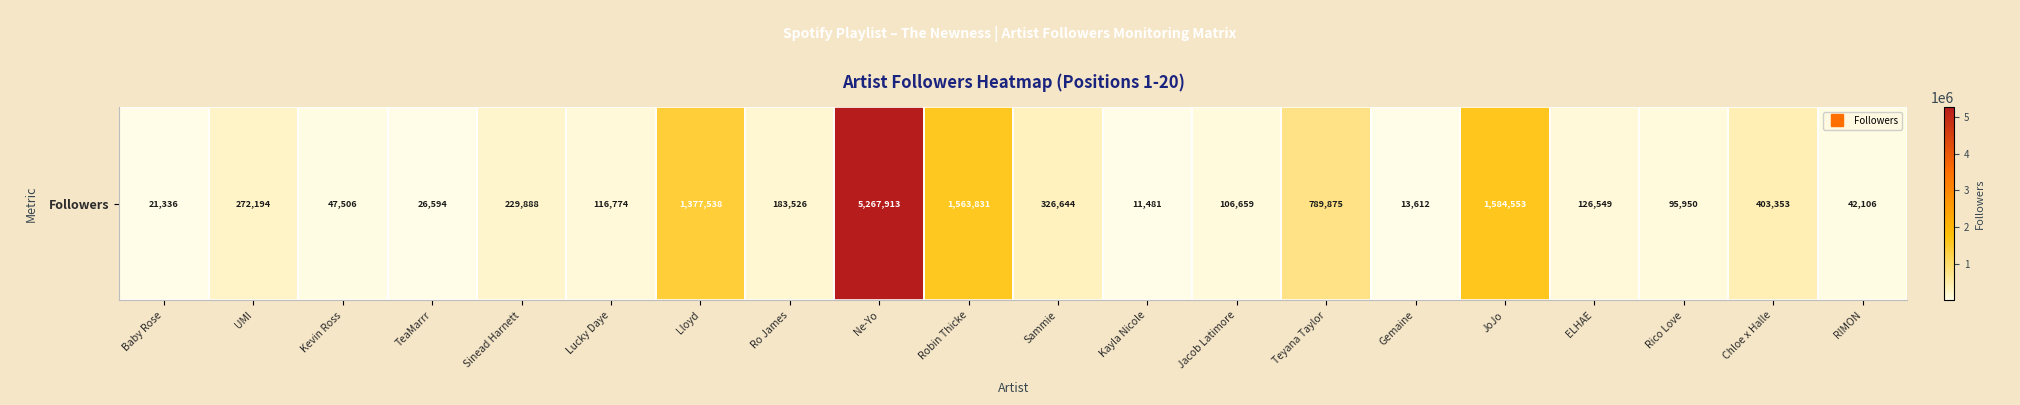

How many data points are less than 183526?

10